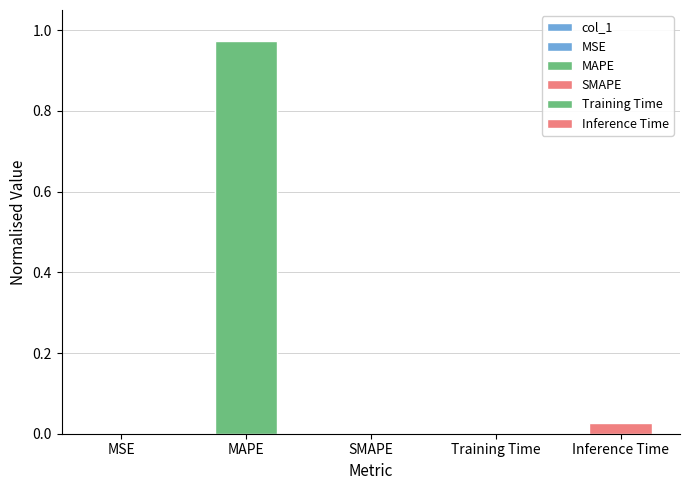

What is the label of the 2nd bar from the right?

Training Time